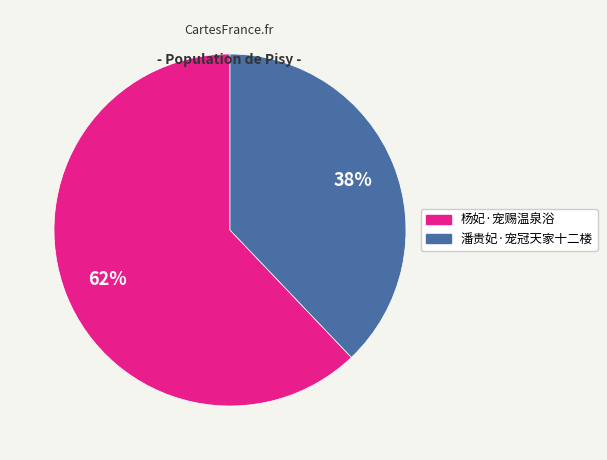

The 杨妃·宠赐温泉浴 slice represents 62% of the pie. True or false?

True